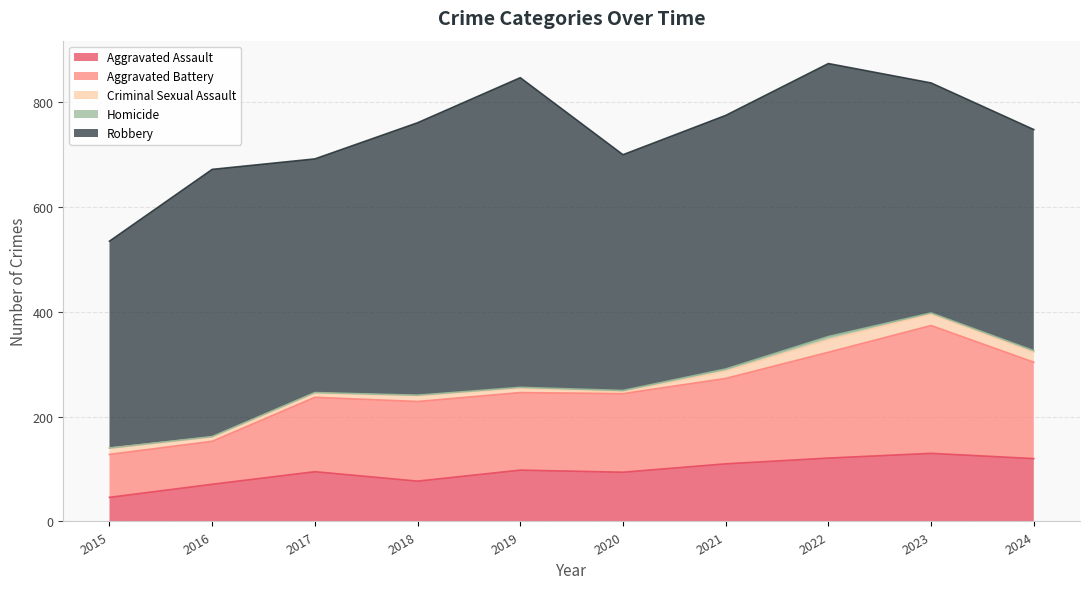

What is the total value across all series at 2016?

672